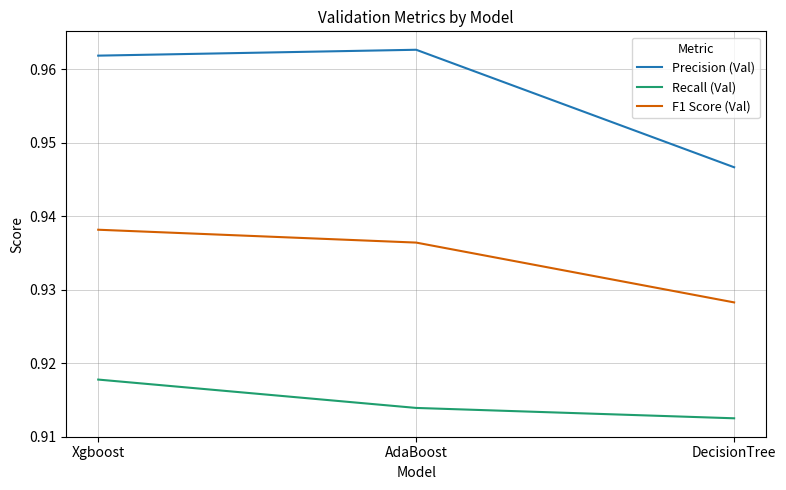

List the labels in order of Recall (Val) value, largest first.

Xgboost, AdaBoost, DecisionTree